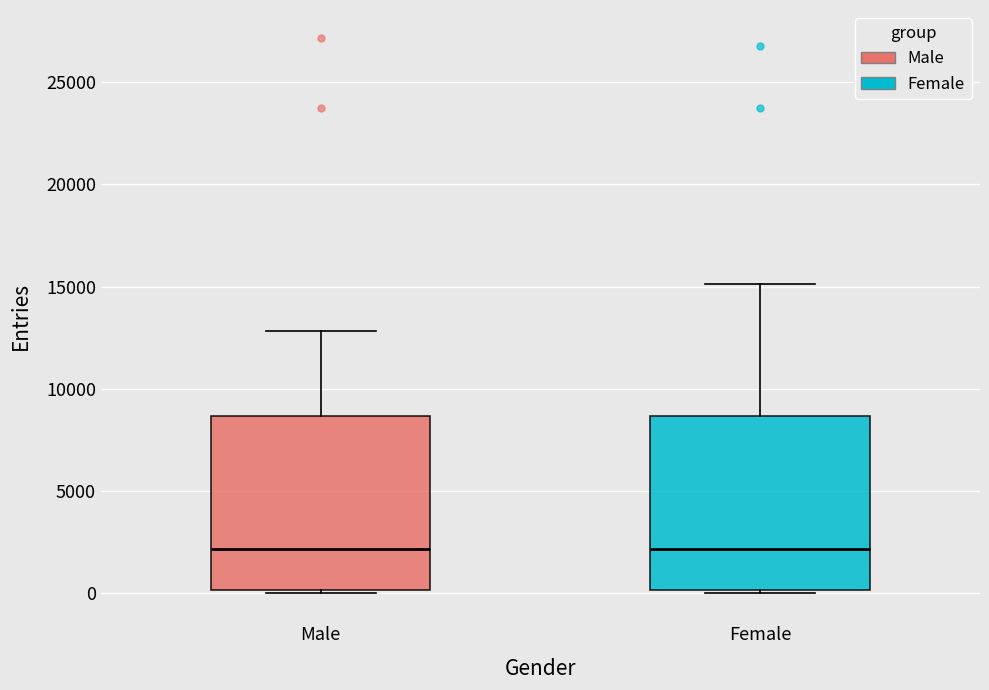

Reading left to right, read every box against the y-axis: the position of its median line, the range the box covers, and the ends of its whiskers. The values are not printed on the chart, so give them approximately, as read against the axis.

Male: median 2000, box 0 to 8500, whiskers 0 (just below the box's lower edge) to 13000
Female: median 2000, box 0 to 8500, whiskers 0 (just below the box's lower edge) to 15000